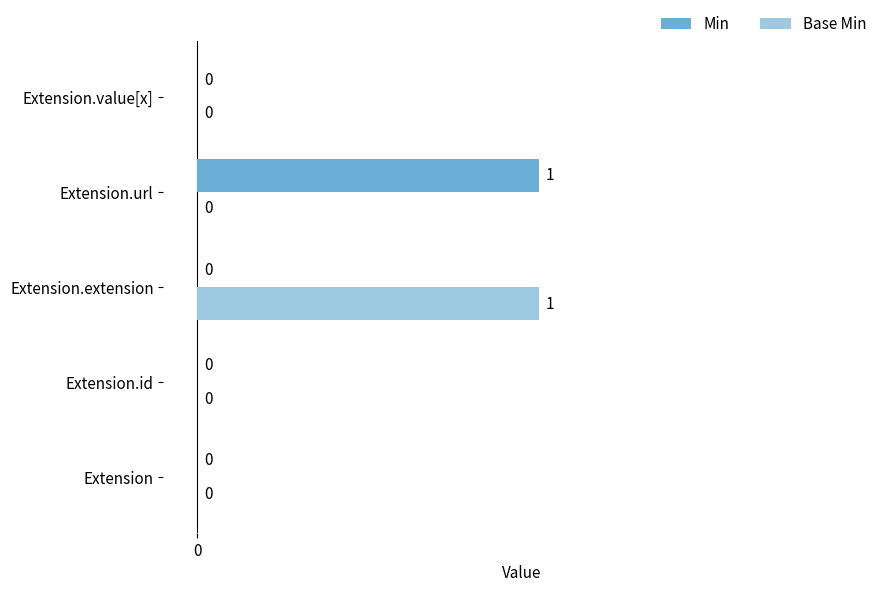

Which series changed the most between Extension and Extension.extension?

Base Min